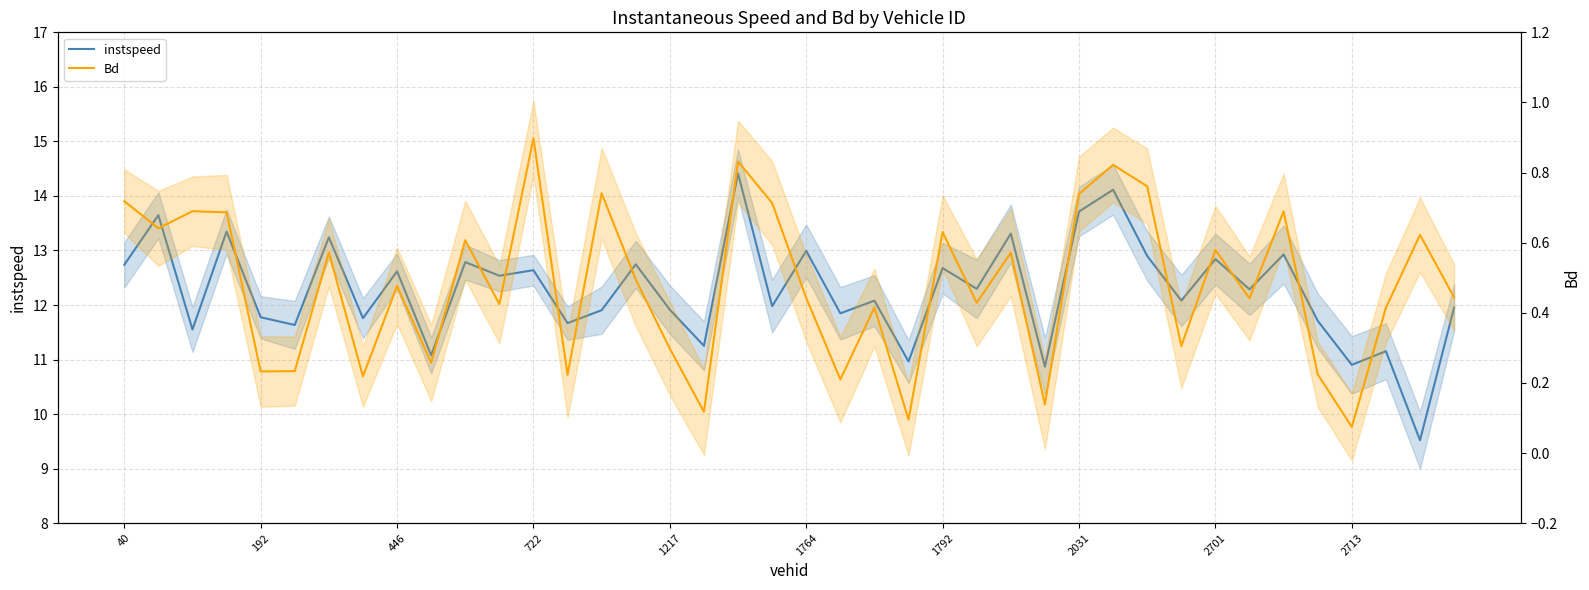

Does the chart display data point markers on the line(s)?

No